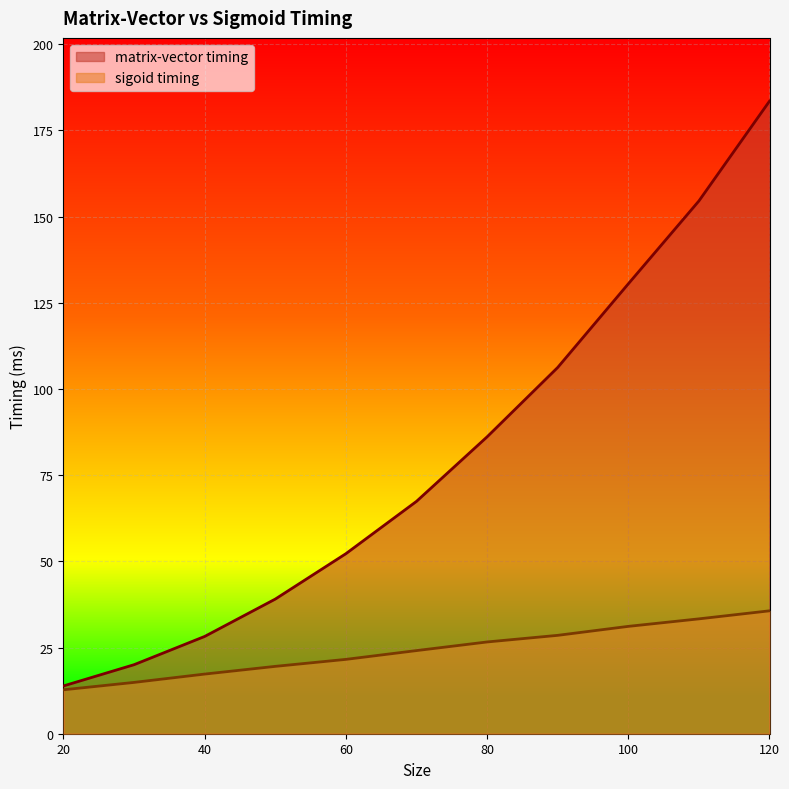

True or false: matrix-vector timing and sigoid timing cross at least once.

False